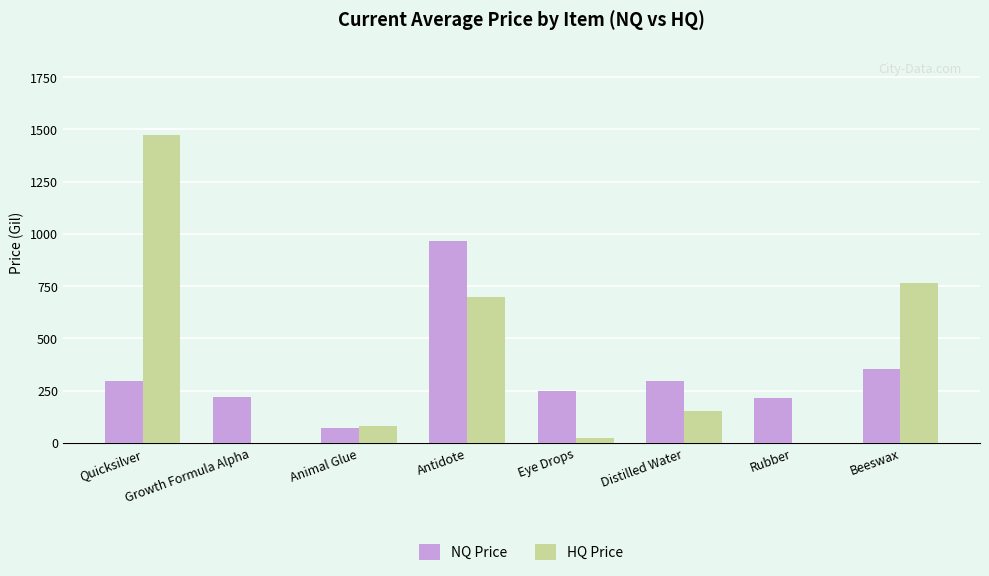

Does the chart contain stacked bars?

No